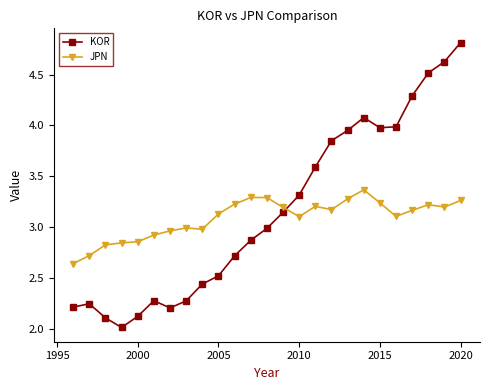

What are all the series names shown in the legend?

KOR, JPN